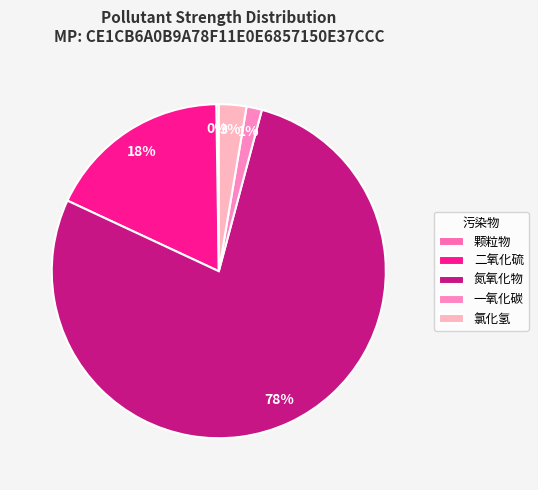

To the nearest percent, what is the average slice percentage?

20%